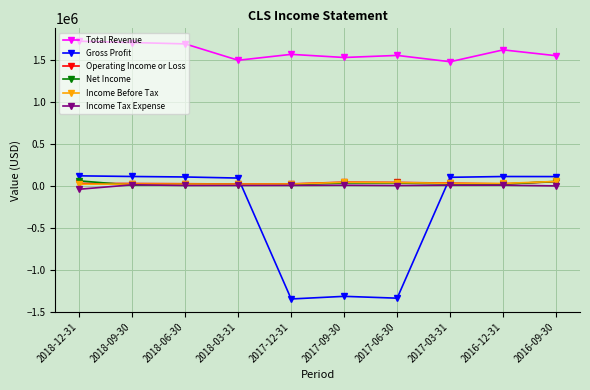

Is the value of Income Tax Expense at 2017-12-31 greater than the value of Gross Profit at 2018-06-30?

No